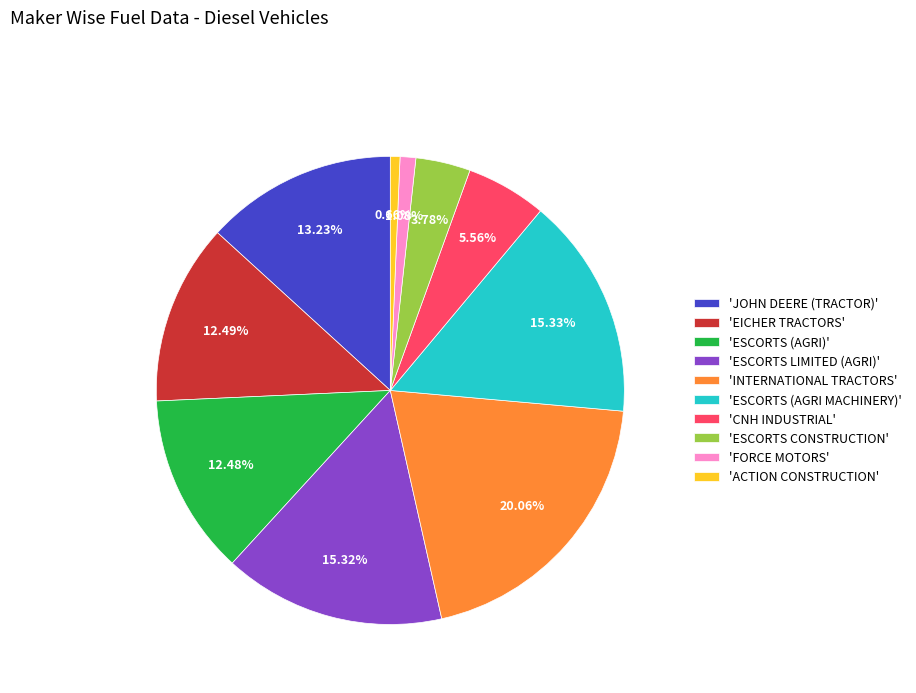

Which category has the biggest portion of the pie?

'INTERNATIONAL TRACTORS'